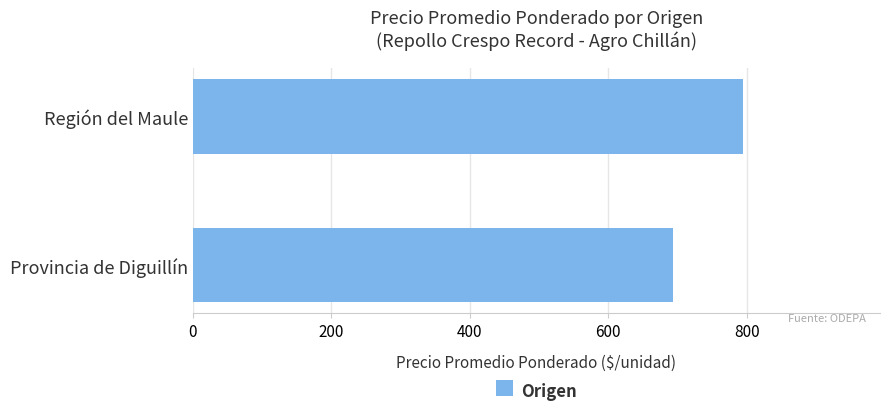

Are the bars grouped side by side (vs. stacked)?

No